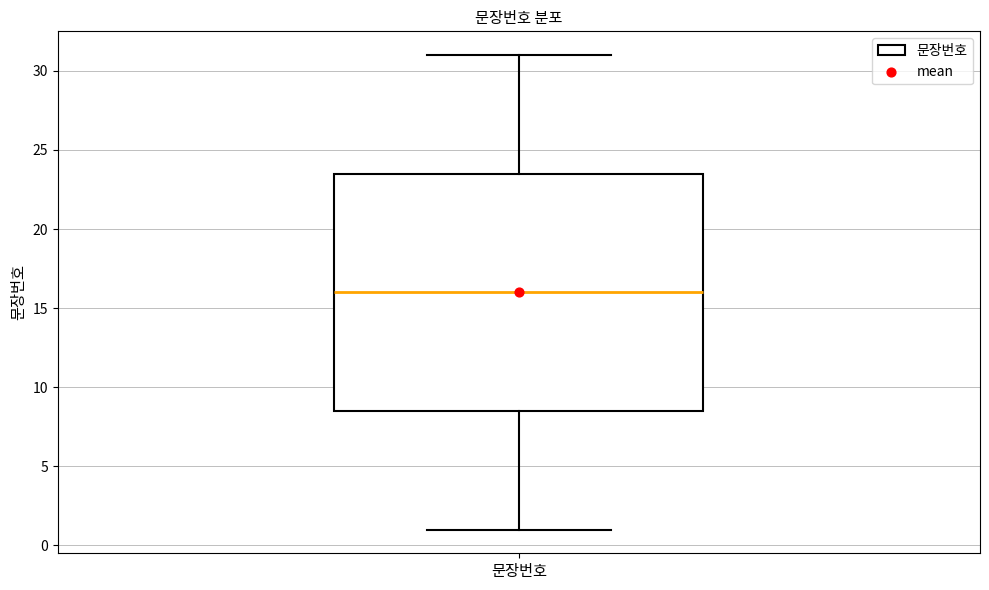

Read this box plot against the y-axis: the position of the median line, the range covered by the box, and the ends of both whiskers. The values are not printed on the chart, so give them approximately, as read against the axis.

median 16.0, box 8.5 to 23.5, whiskers 1.0 to 31.0